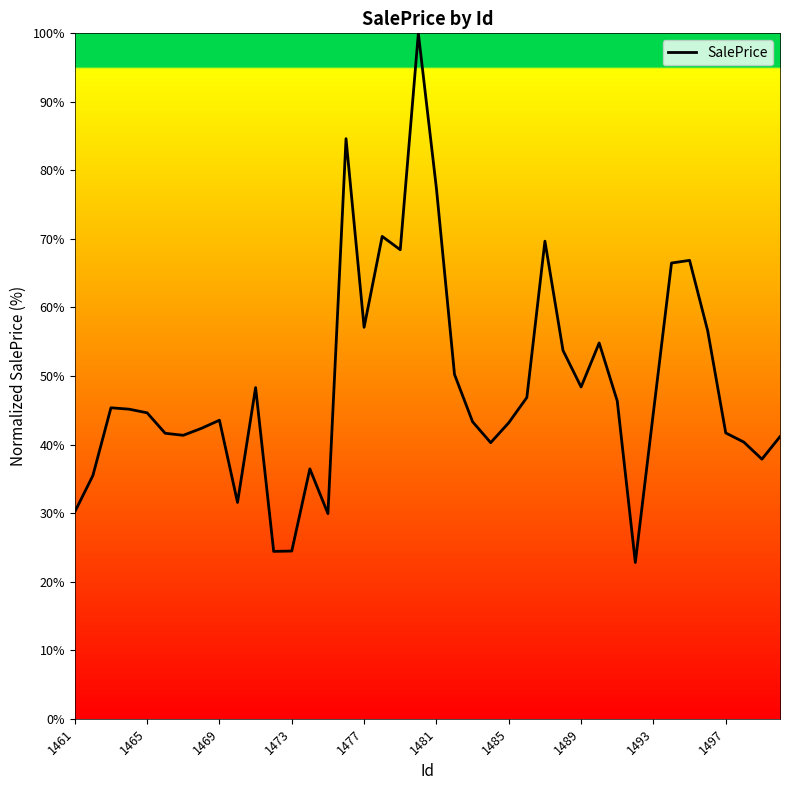

What is the greatest value displayed?

100.0